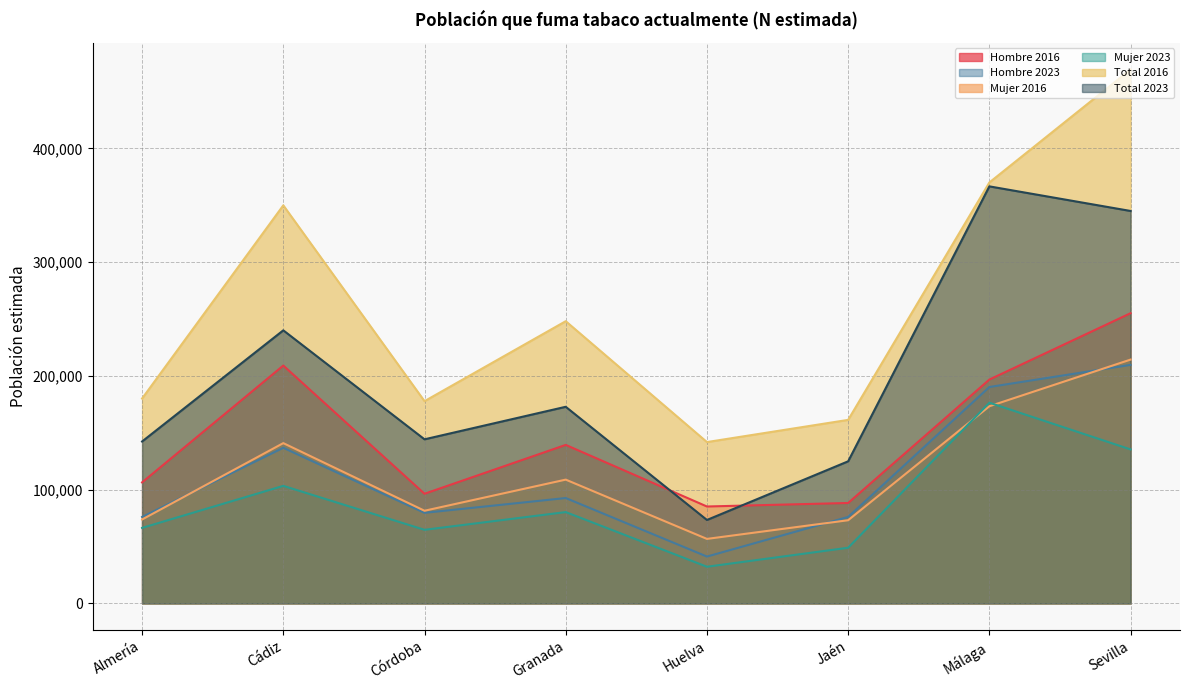

What position from the right is Almería?

8